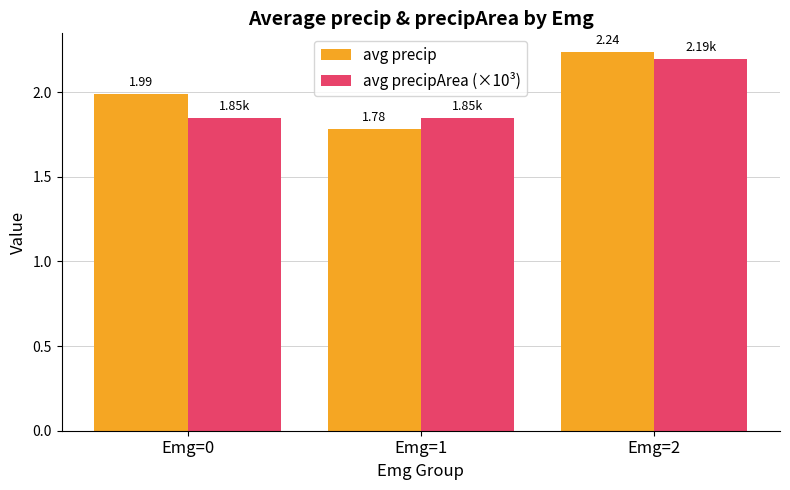

What is the average value of the avg precipArea (×10³) series?

2.0